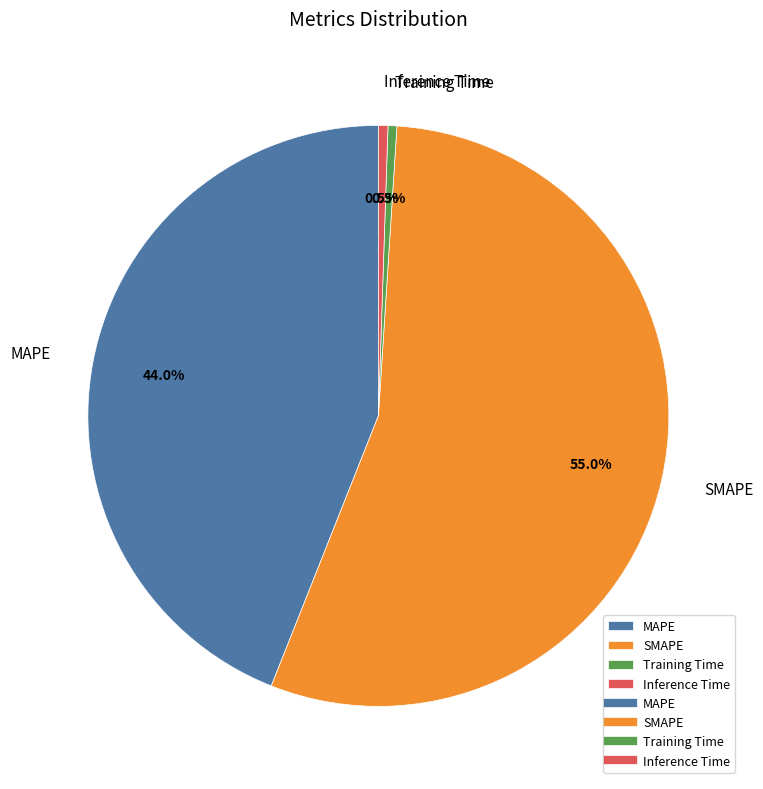

Is the sum of Training Time and MAPE greater than half?

No